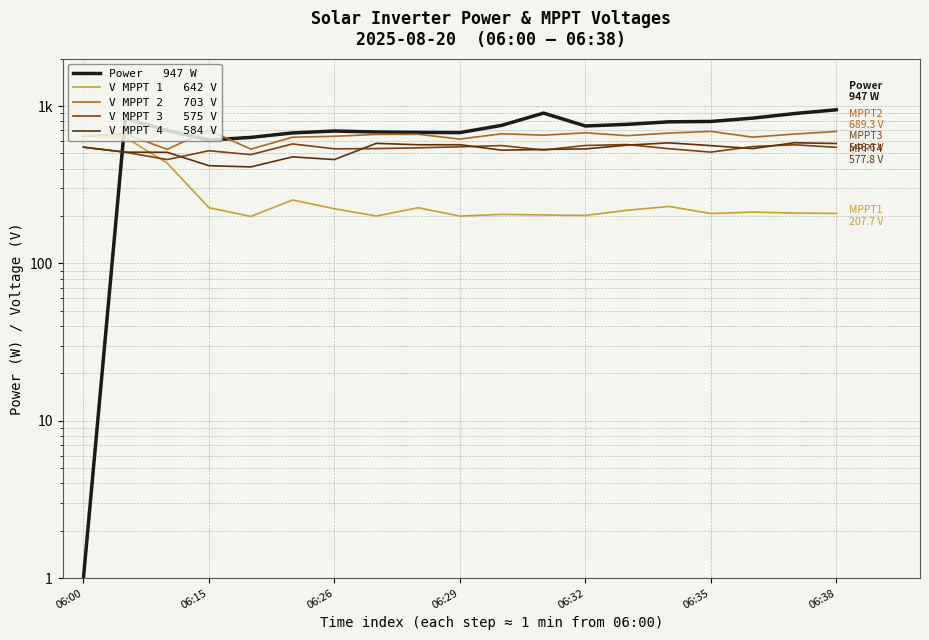

At how many categories does at least one series exceed 855?

3